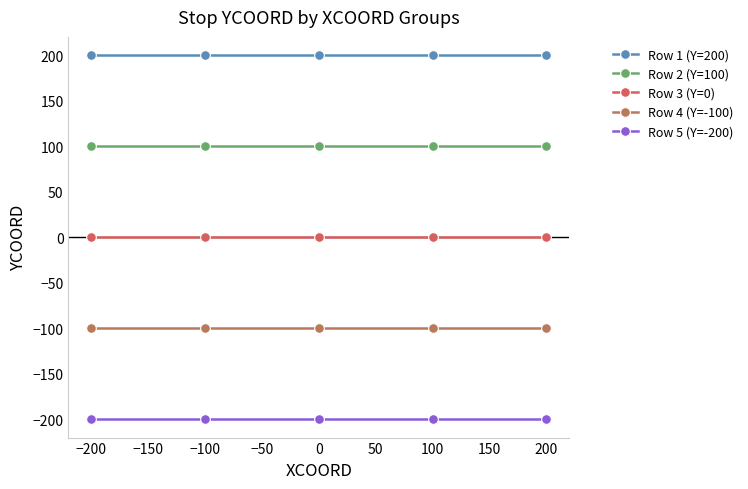

Is this an area chart (filled region under the line)?

No